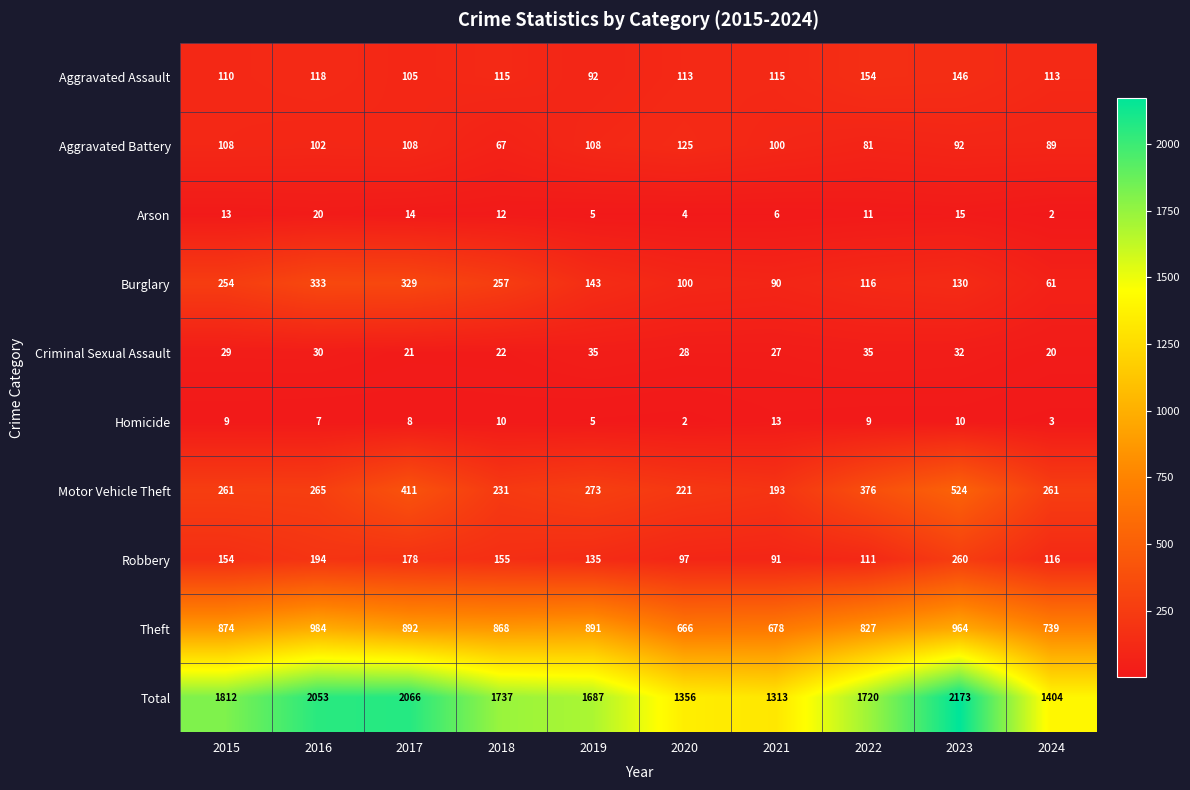

Is it true that Aggravated Assault equals 48 at 2017?

False